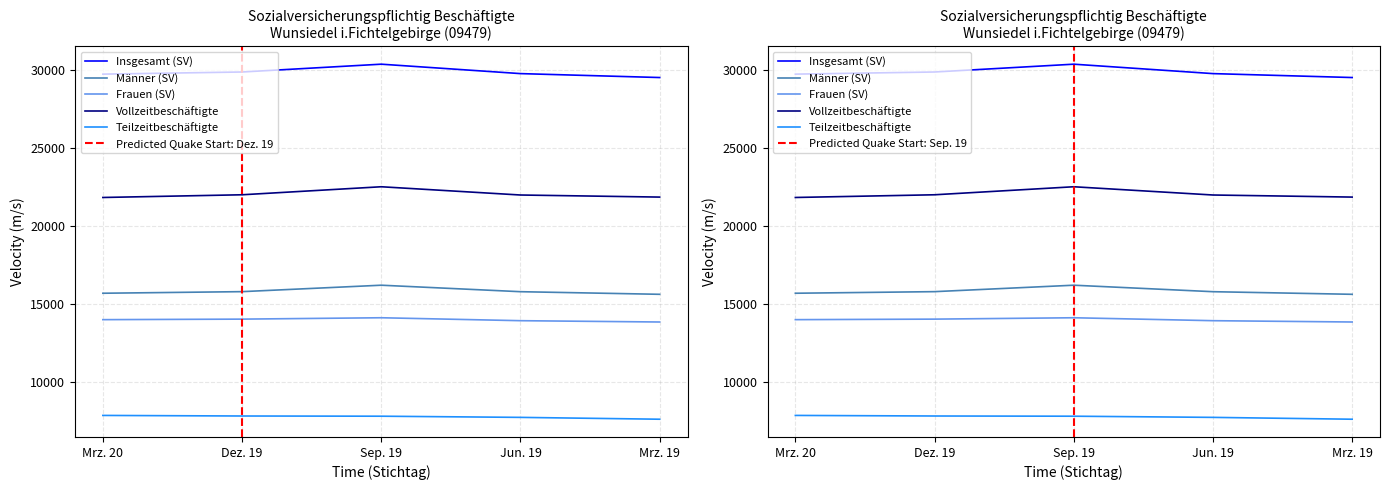

What is the average value of the Vollzeitbeschäftigte series?

22044